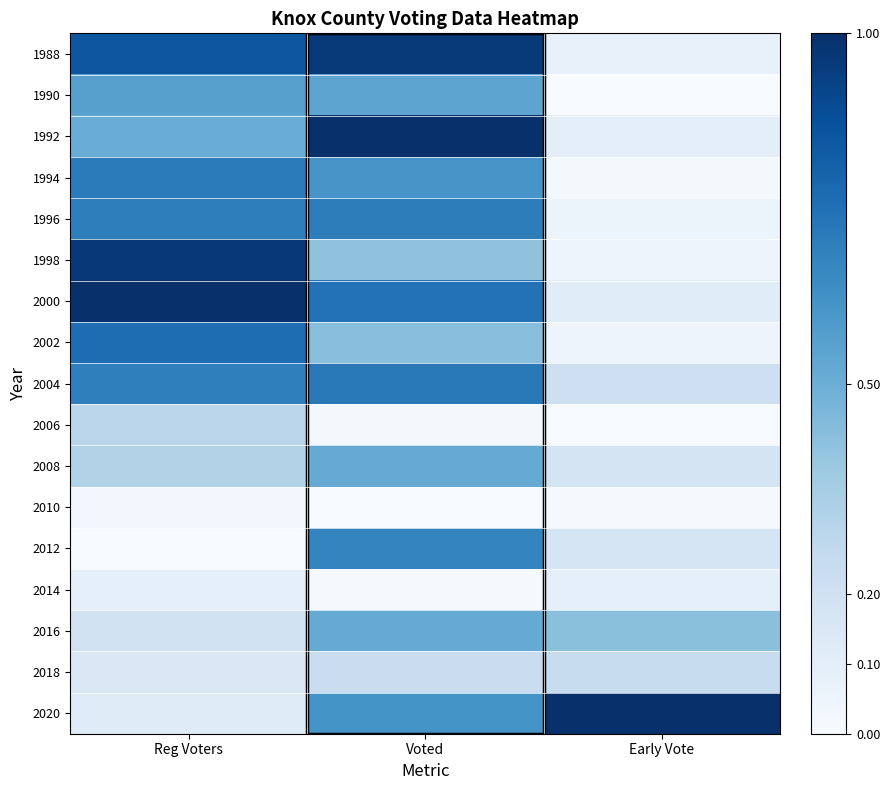

How many distinct data groups are displayed?

17